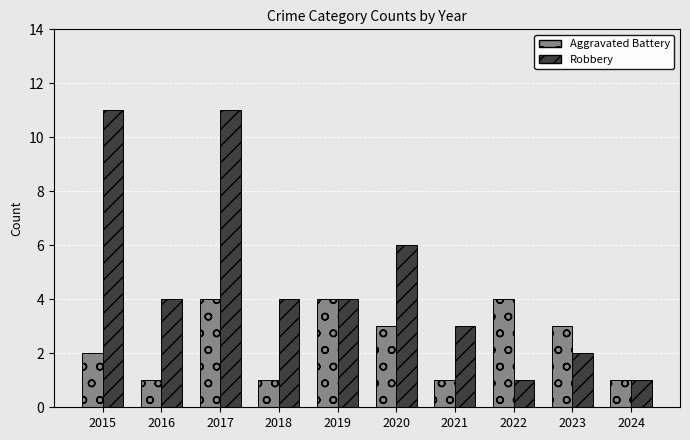

True or false: Aggravated Battery has a value of 4 at 2019.

True